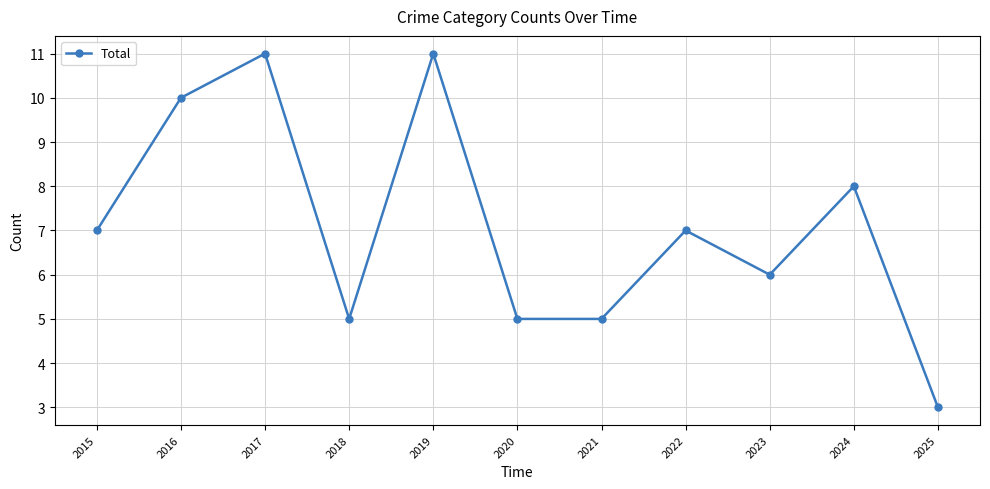

What is the ratio of the value at 2015 to the value at 2024?

0.9